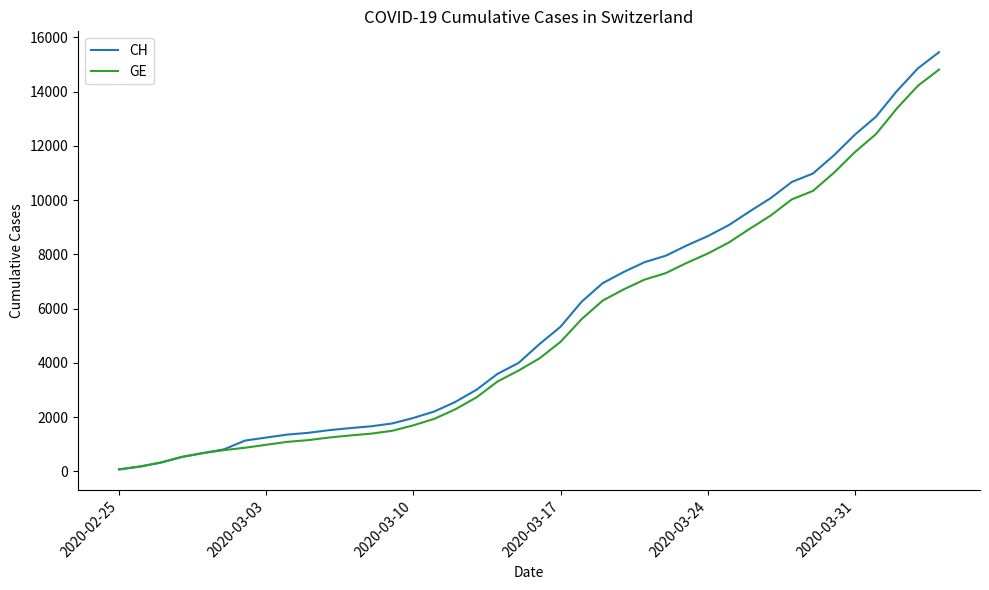

What is the maximum value shown in the chart?

15450